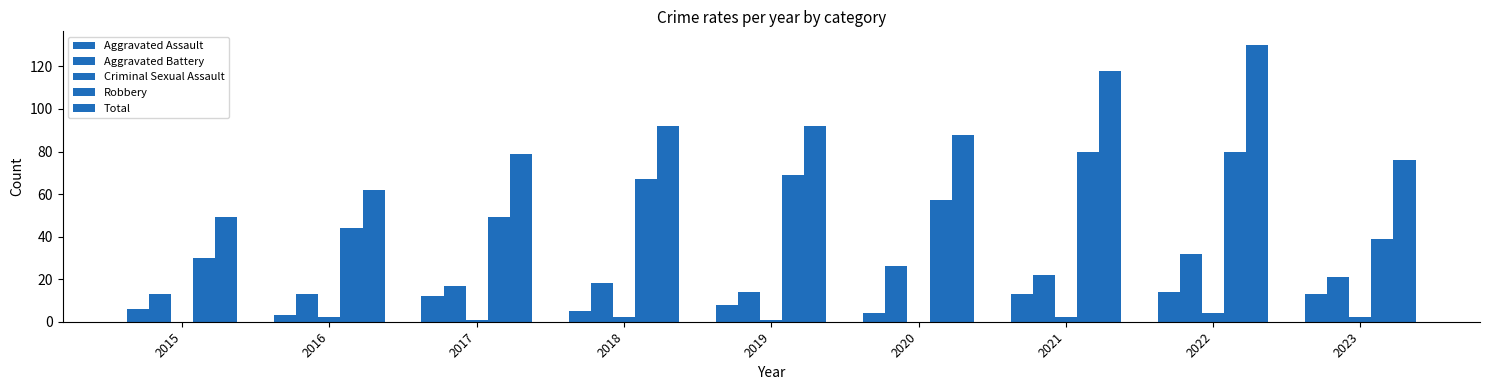

Are the bars horizontal?

No